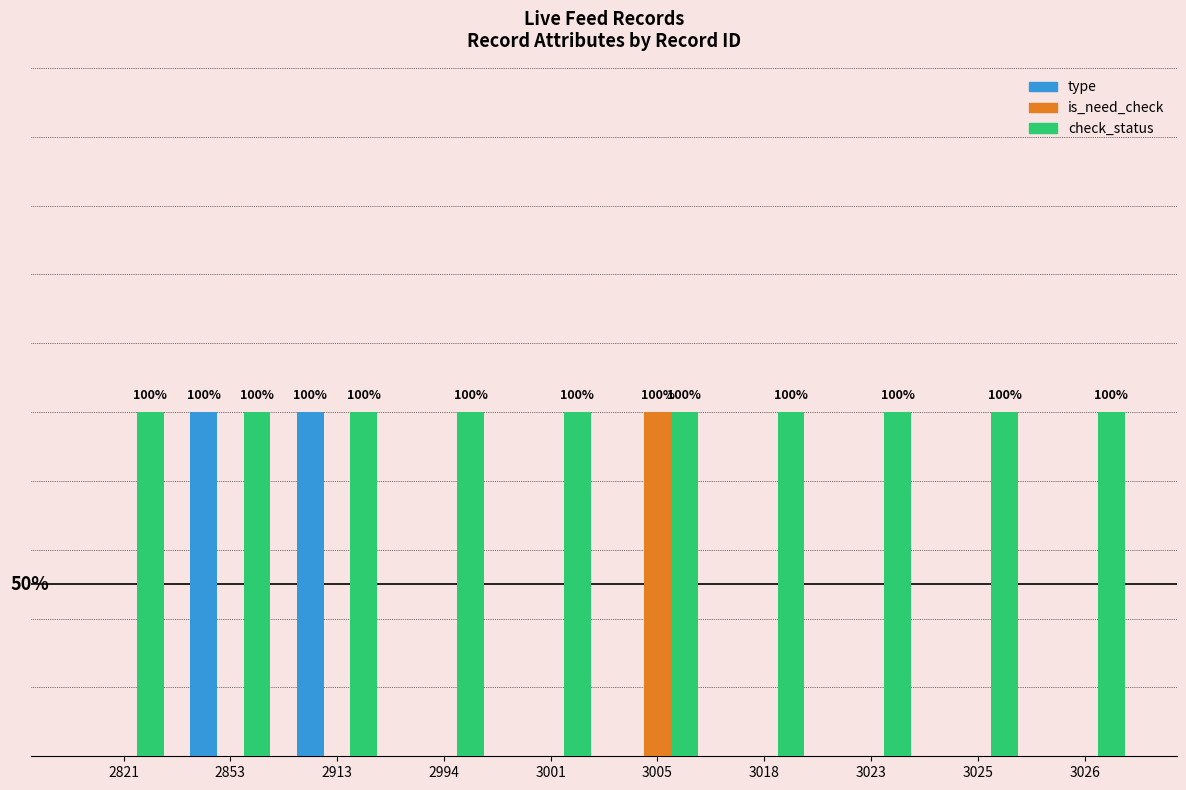

Are the bars horizontal?

No